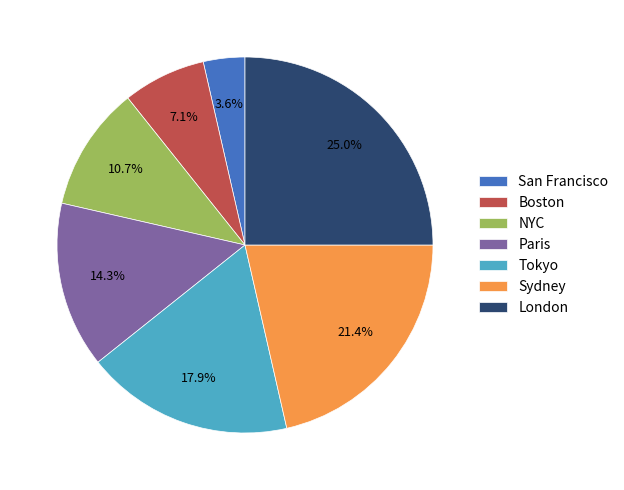

Rank the categories by value from highest to lowest.

London, Sydney, Tokyo, Paris, NYC, Boston, San Francisco